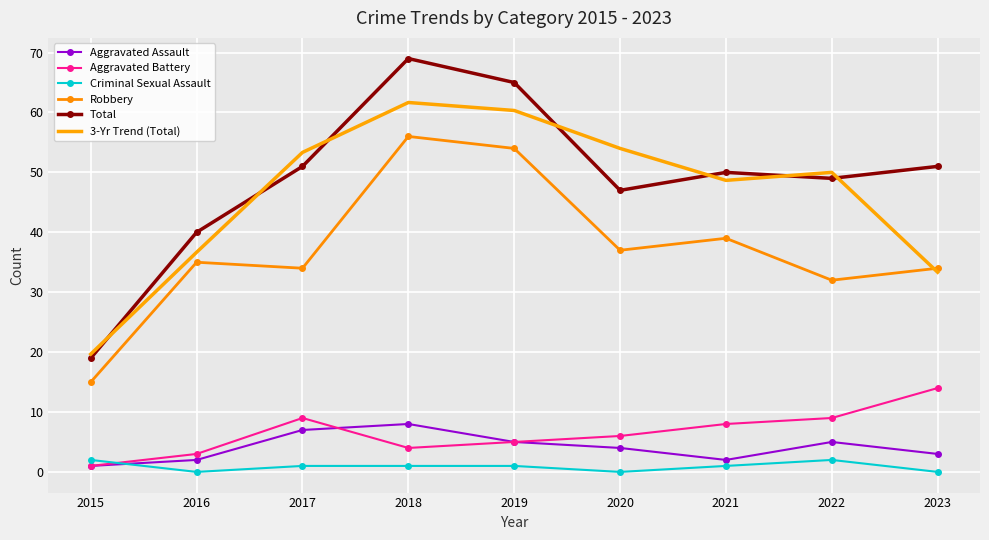

Rank the series by their maximum value, from lowest to highest.

Criminal Sexual Assault, Aggravated Assault, Aggravated Battery, Robbery, 3-Yr Trend (Total), Total